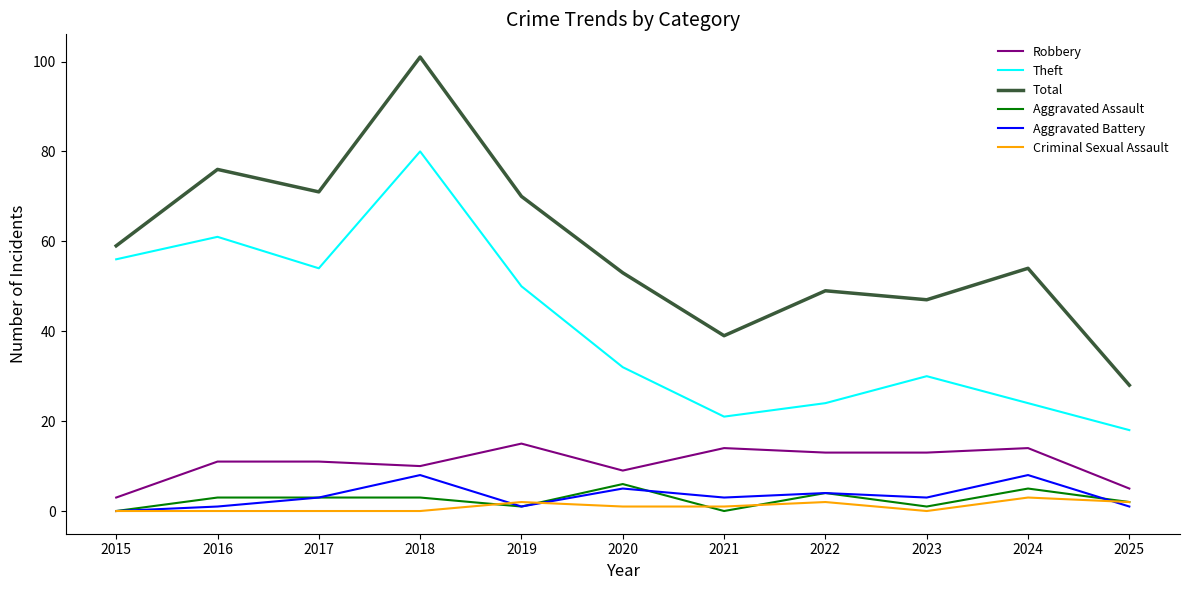

What is the highest value of the Criminal Sexual Assault series?

3